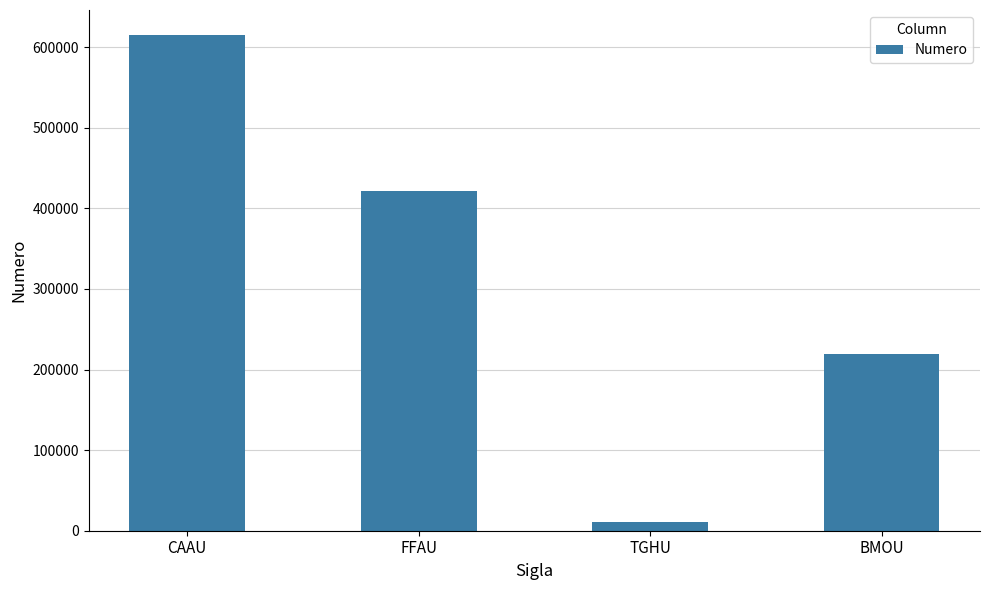

The value at BMOU is 134299. True or false?

False